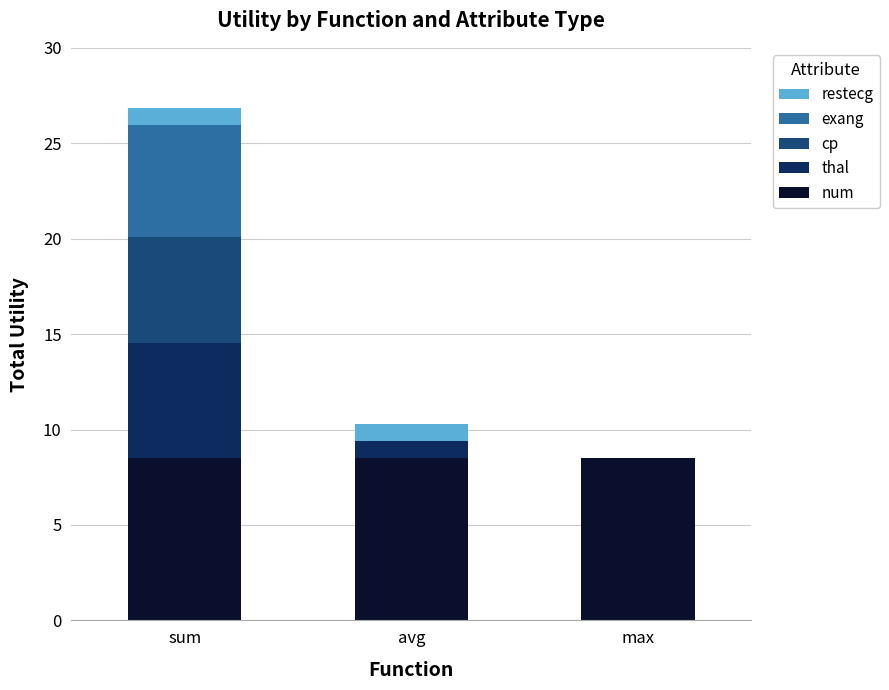

What is the sum of the num values at avg and max?

17.0